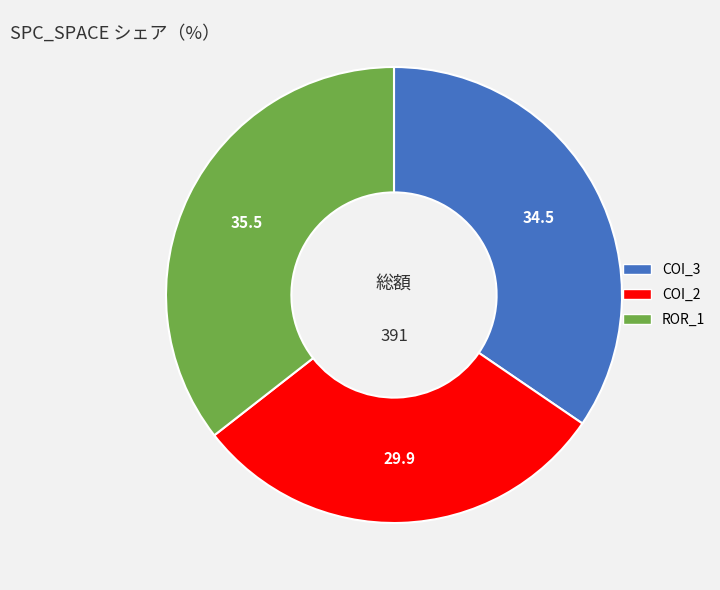

Is there any slice that represents more than half of the pie?

No